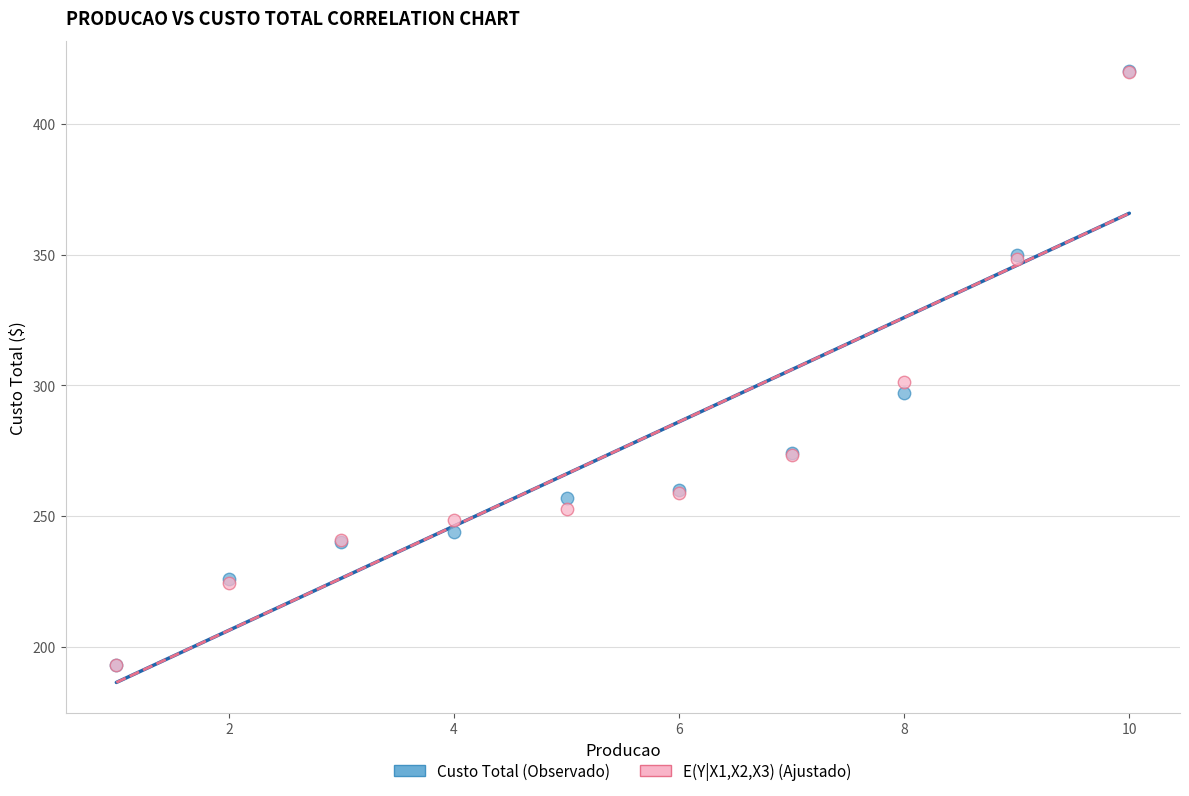

Which series has the largest Y range (max minus min)?

Custo Total (Observado)